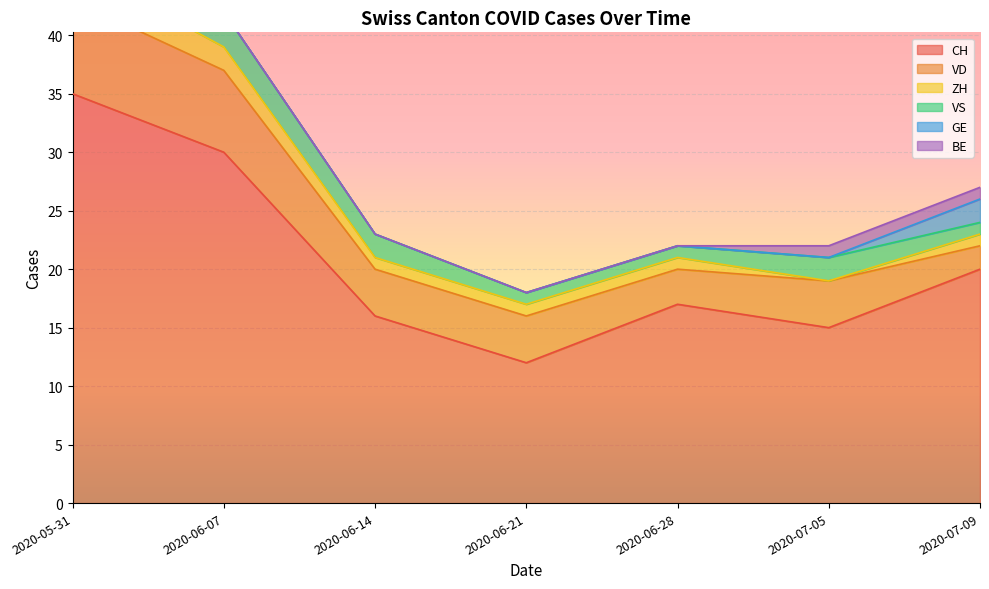

At how many categories does at least one series exceed 30?

1